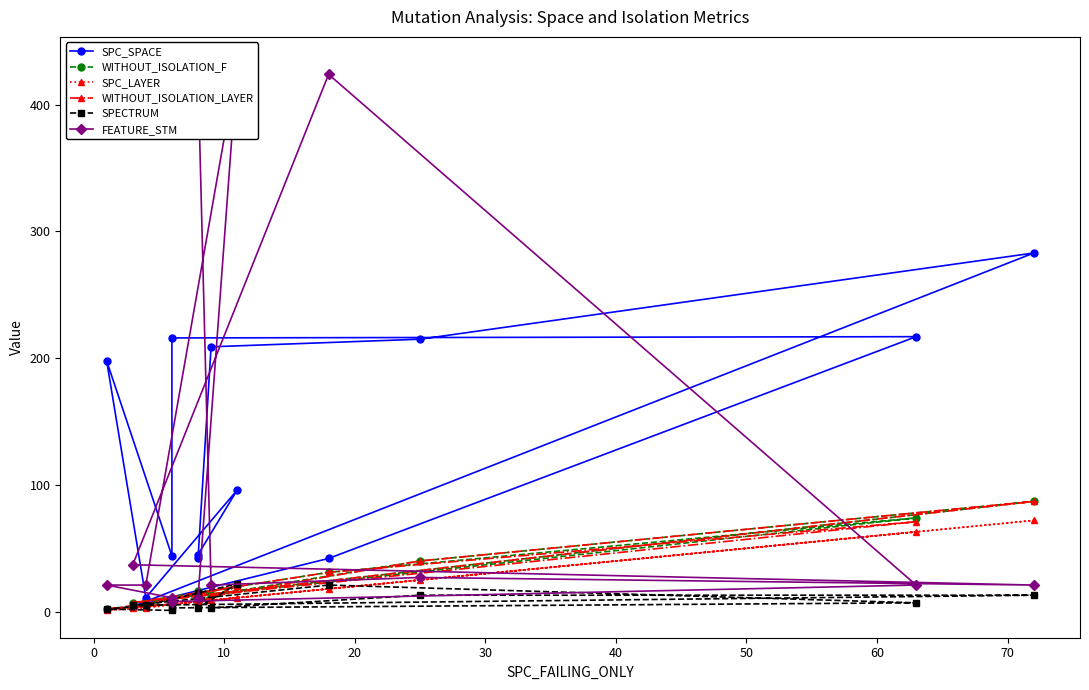

What is the minimum value for WITHOUT_ISOLATION_F?

2